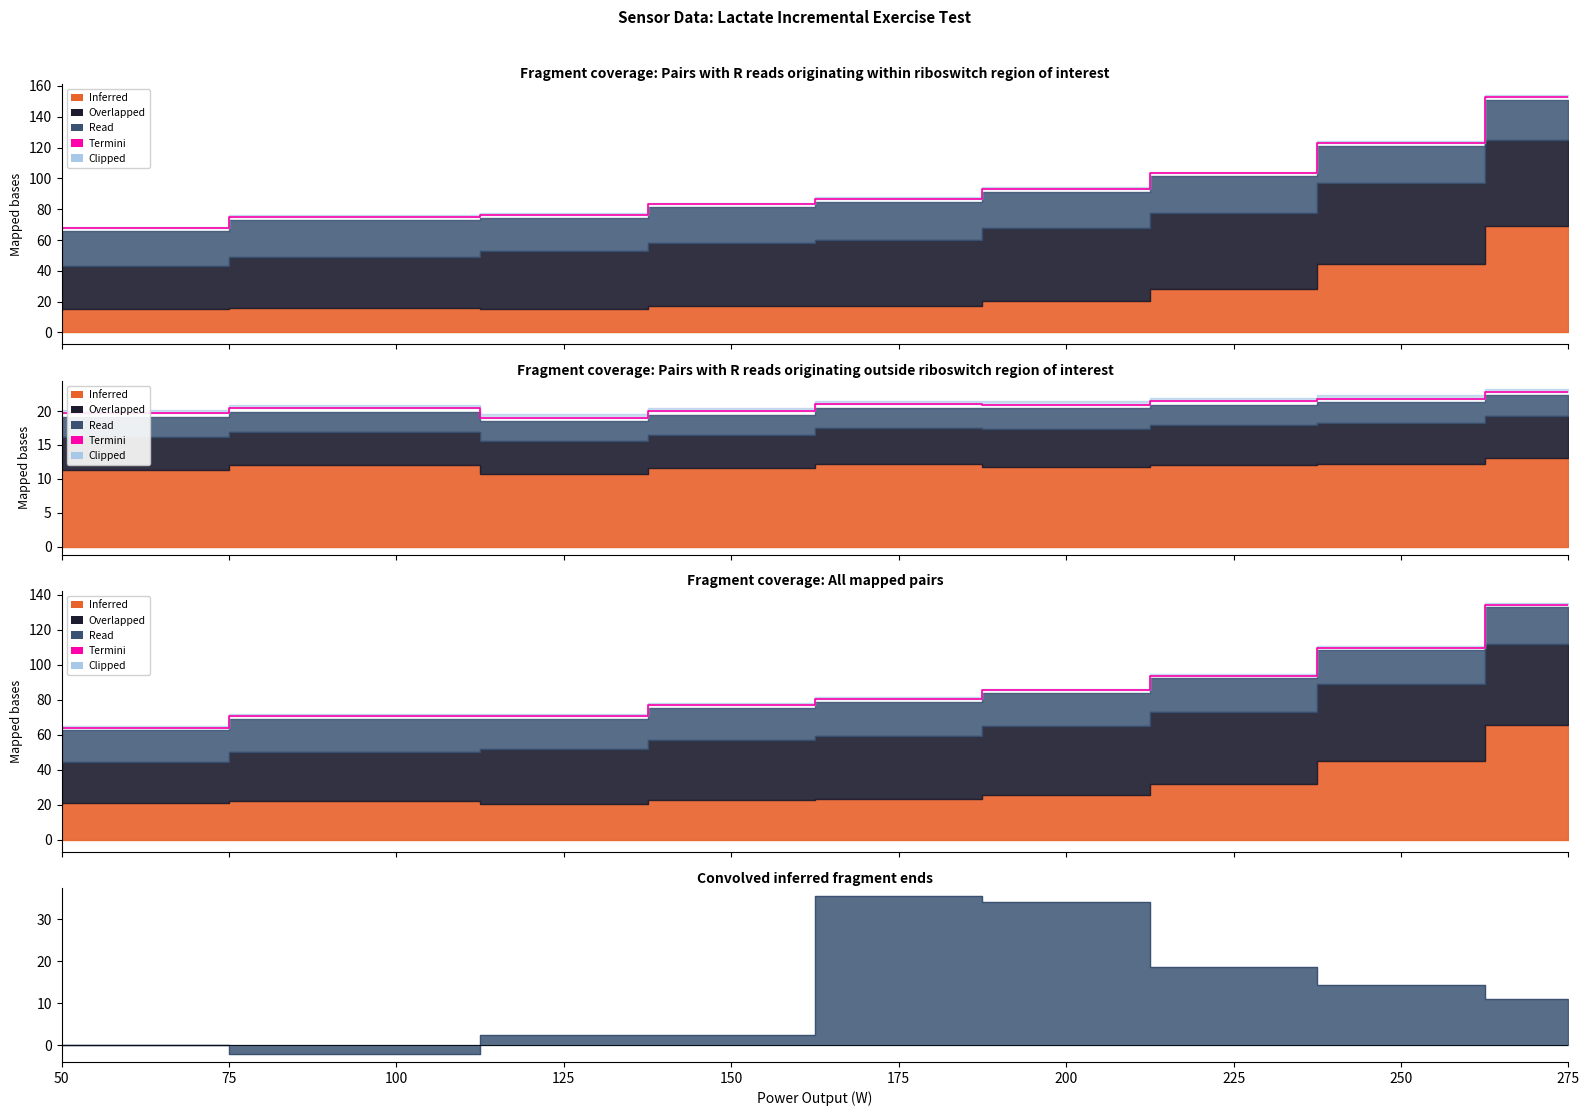

How many data points in Termini are less than 80?

5